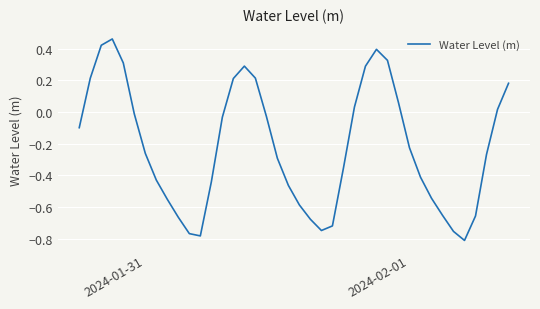

What is the difference between the maximum and minimum values?

1.3